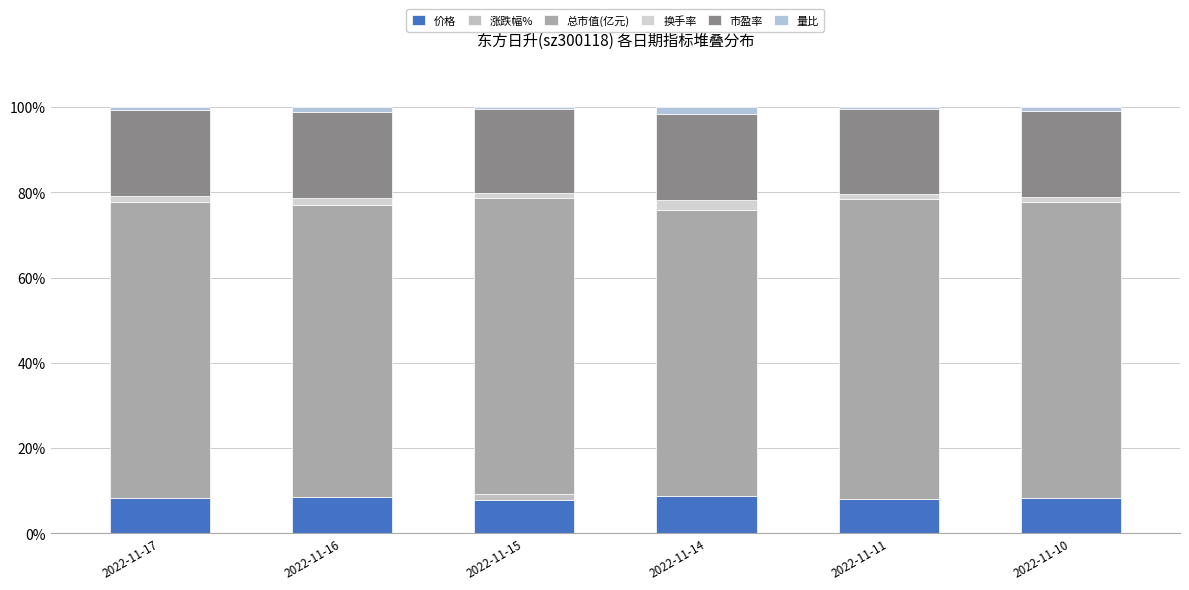

What is the total value across all series at 2022-11-10?

100.0